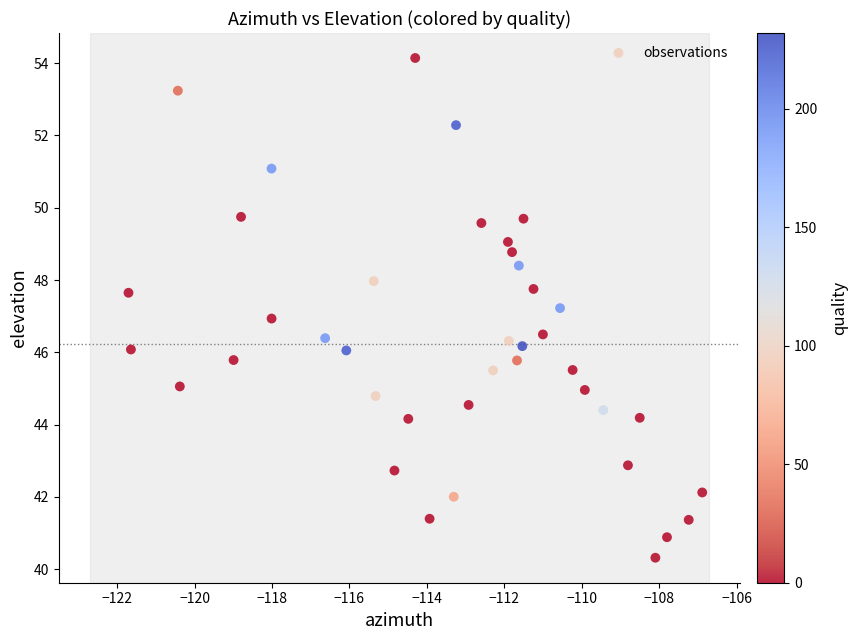

What is the range of Y values (max minus min)?

13.8